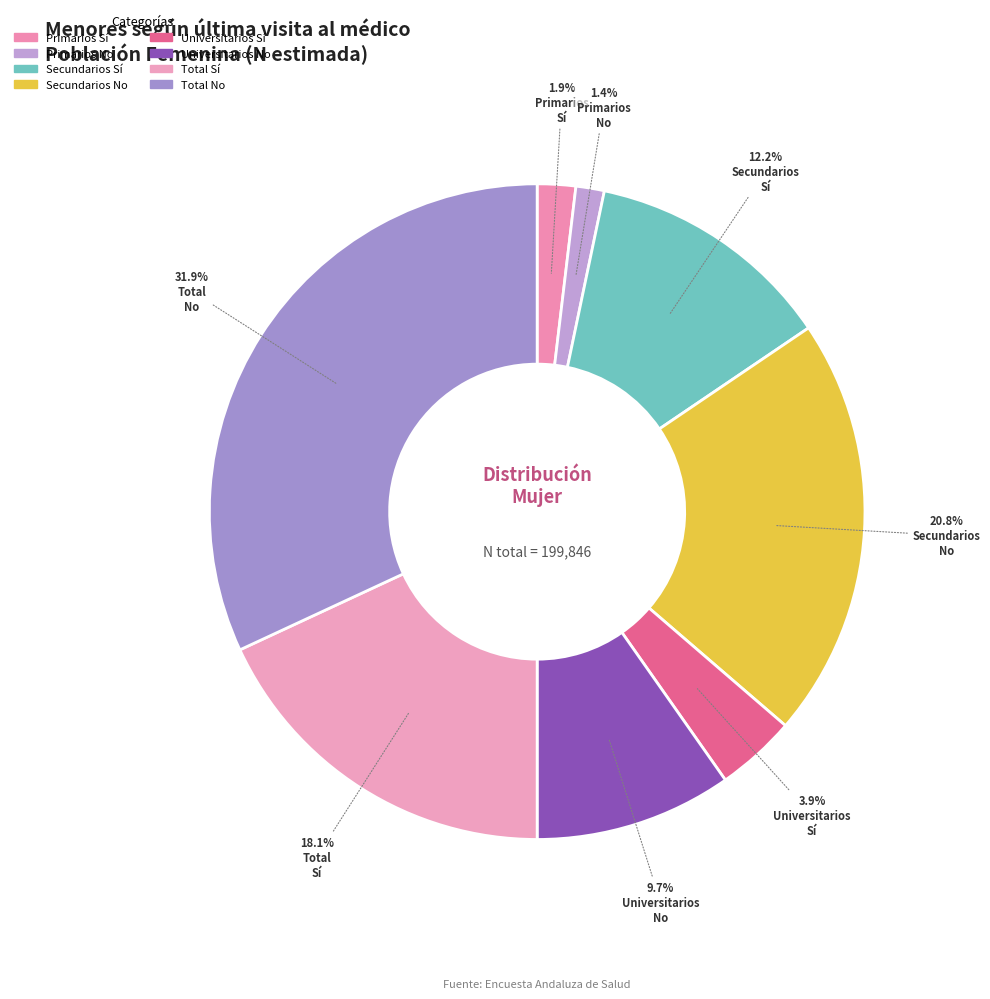

How much of the chart is everything except Secundarios No?

79.2%